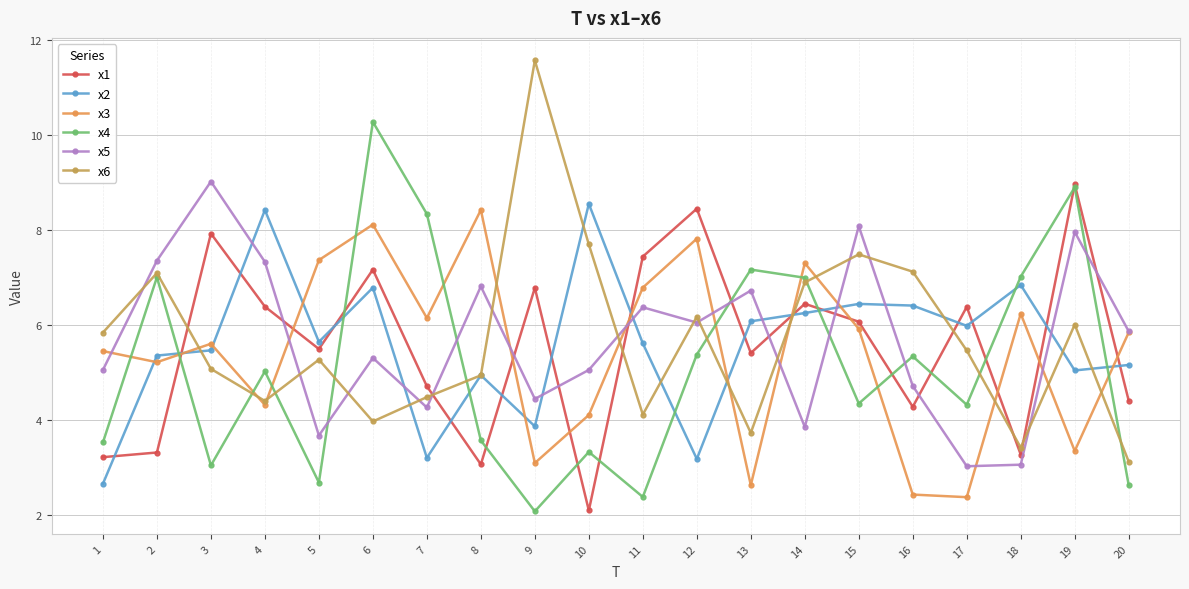

True or false: x1 has more than 2 interior local peaks.

True